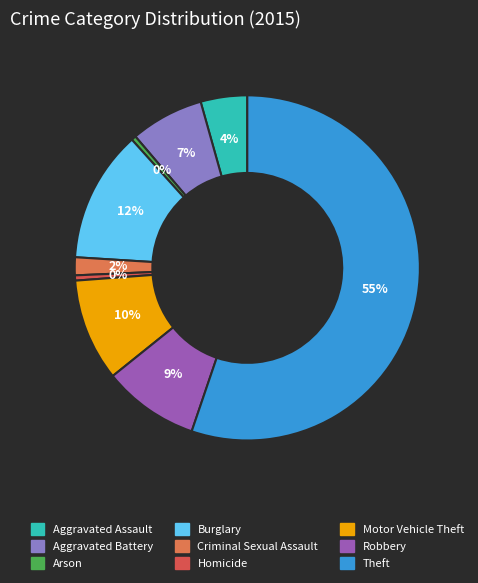

Is it true that Theft is 40% of the pie?

False